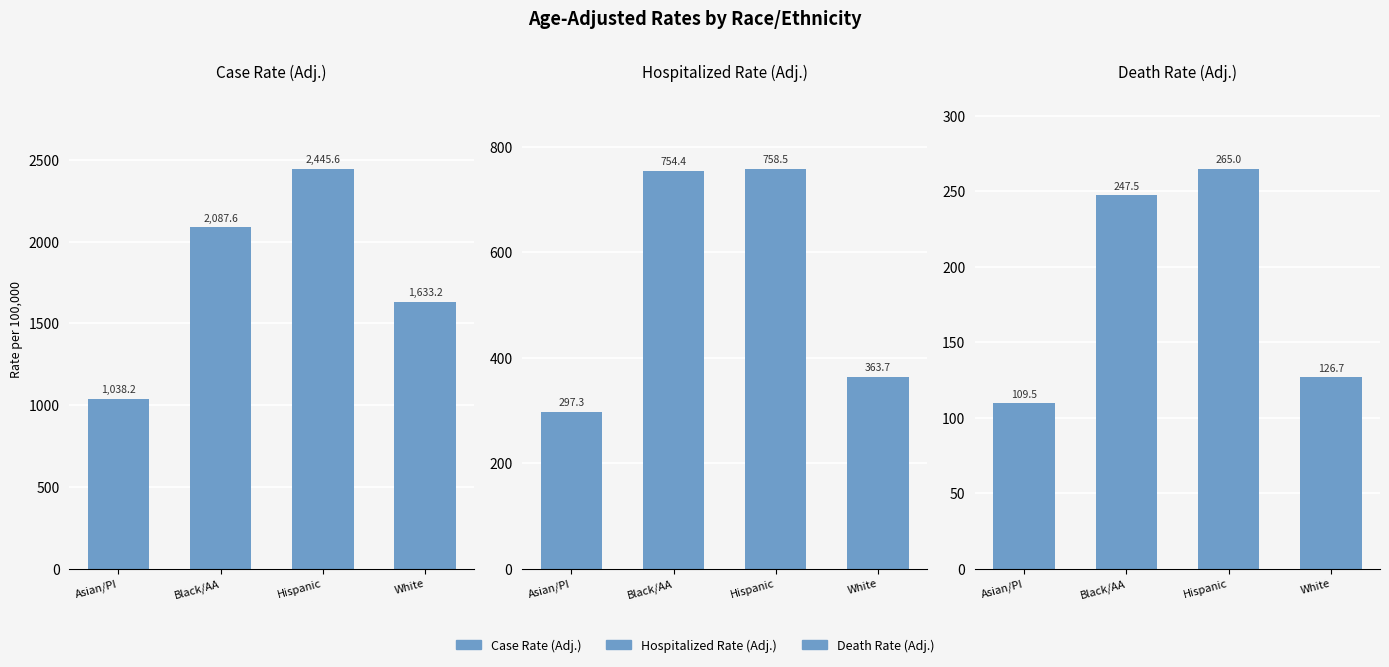

At which category does the chart reach its minimum across all series?

Asian/PI